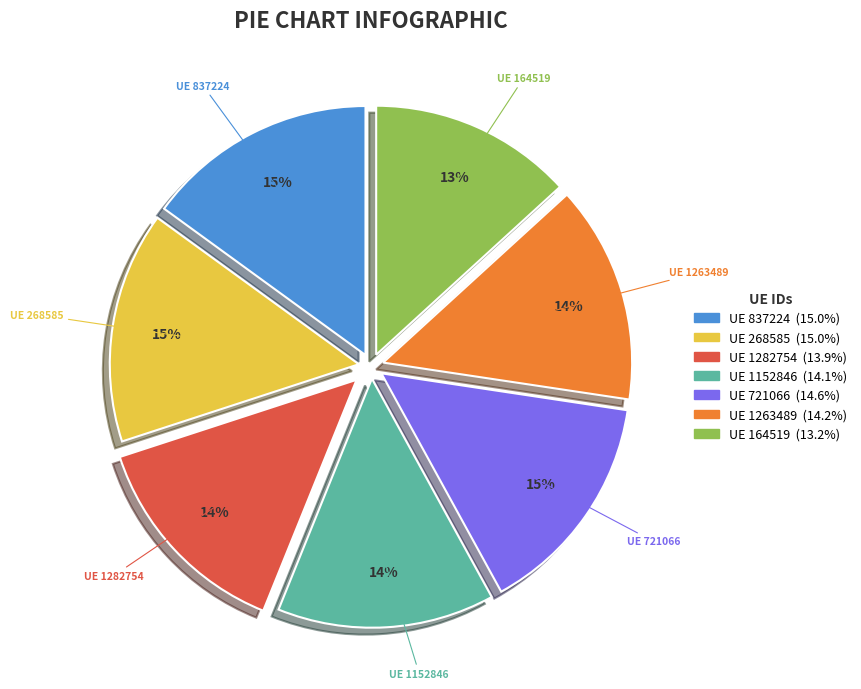

To the nearest percent, what is the difference between the largest and smallest slice percentages?

2%